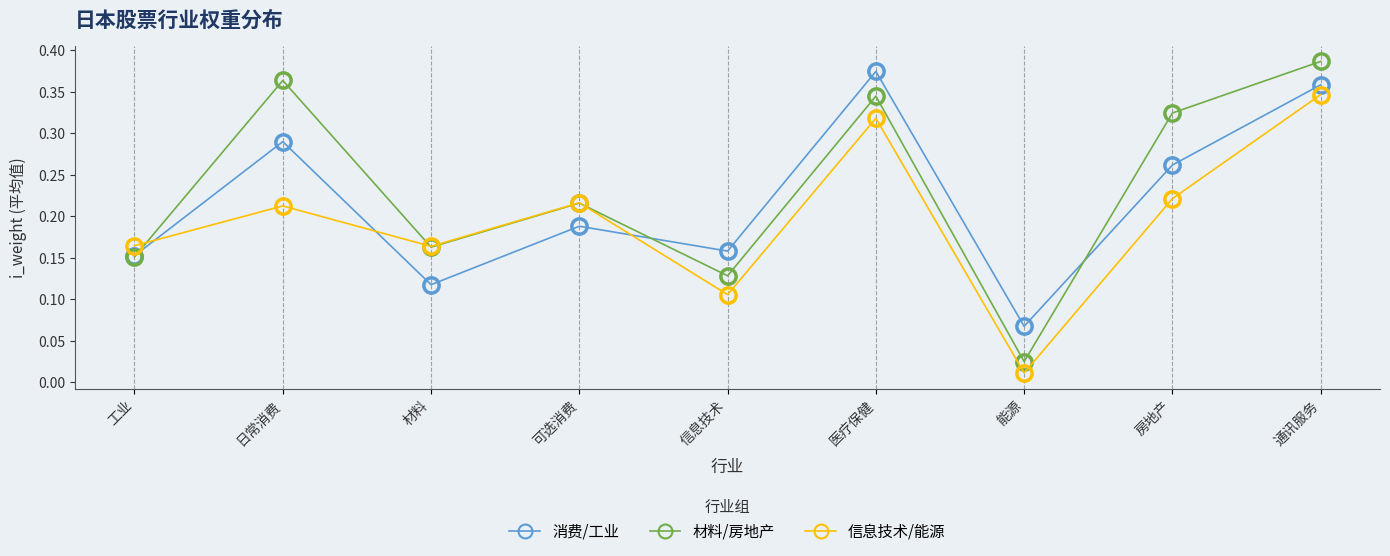

What is the label of the 8th point from the left?

房地产